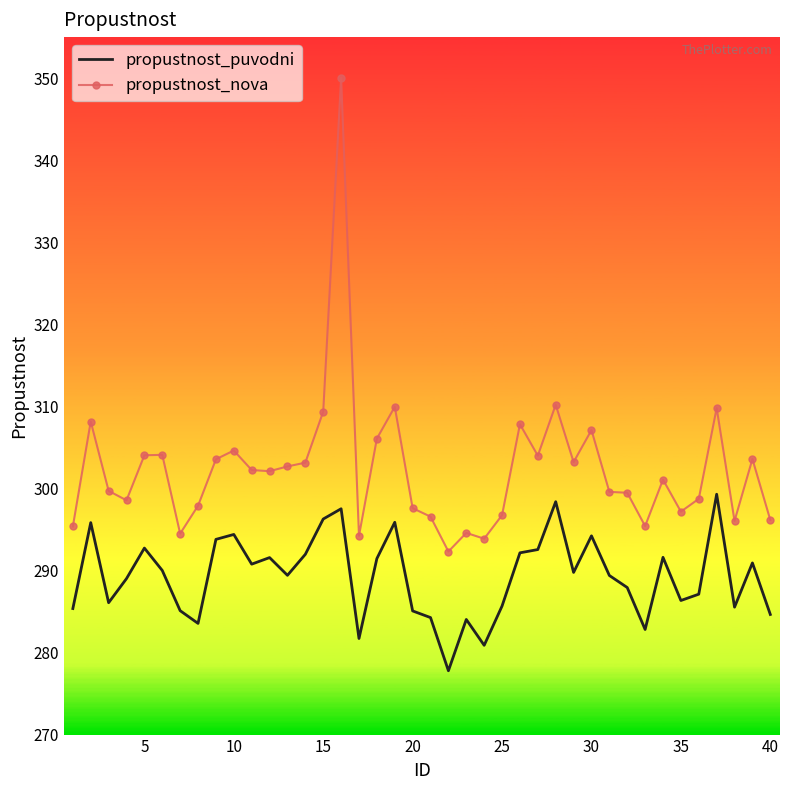

Rank the series by their average value, from lowest to highest.

propustnost_puvodni, propustnost_nova